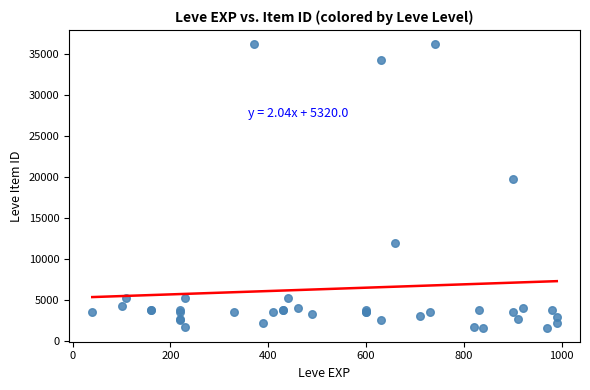

What Y value in the scatter plot is closest to 18967?

19744